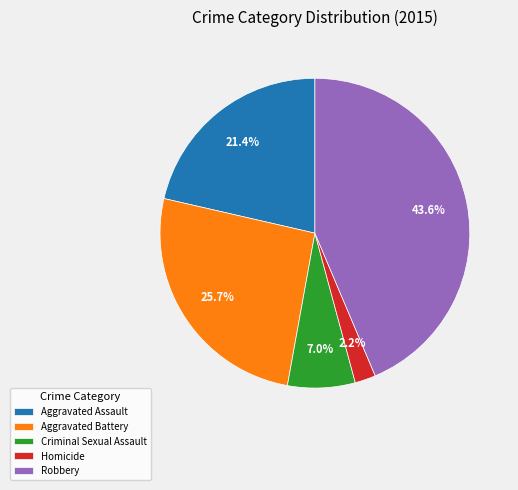

Rank the categories by value from highest to lowest.

Robbery, Aggravated Battery, Aggravated Assault, Criminal Sexual Assault, Homicide